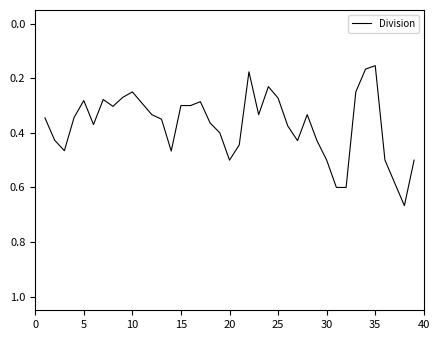

What is the sum of all values?

14.9